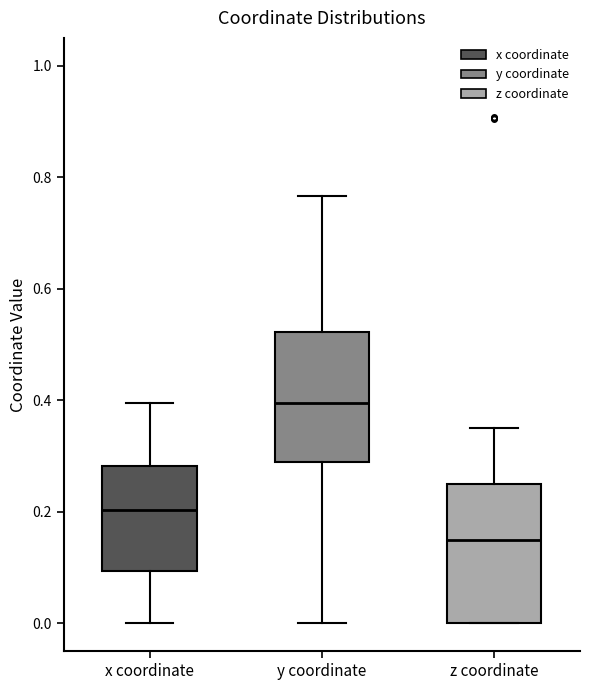

Reading left to right, transcribe this box plot: for each box, give where its median line is, the range the box spans, and where its two whiskers end, as read against the y-axis. The values are not printed on the chart, so give them approximately, as read against the axis.

x coordinate: median 0.20, box 0.10 to 0.28, whiskers 0.00 to 0.40
y coordinate: median 0.40, box 0.28 to 0.52, whiskers 0.00 to 0.76
z coordinate: median 0.16, box 0.00 to 0.26, whiskers 0.00 to 0.34